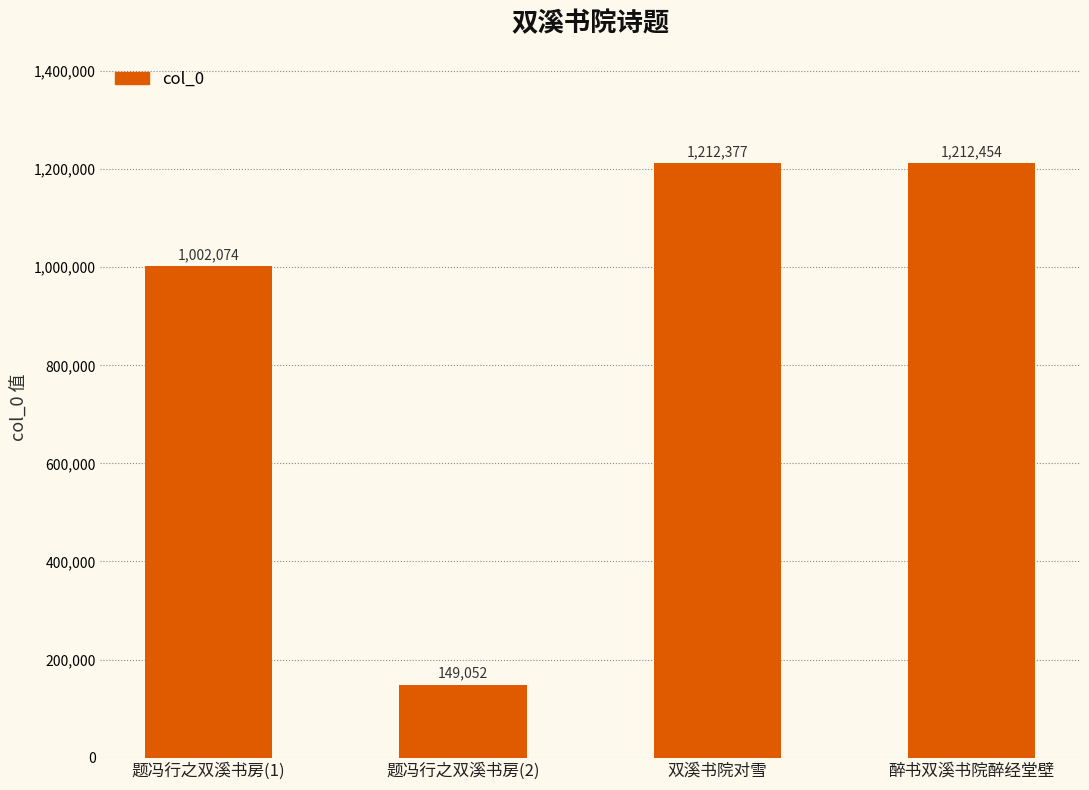

The chart shows a value of 149052 at 题冯行之双溪书房(2). True or false?

True